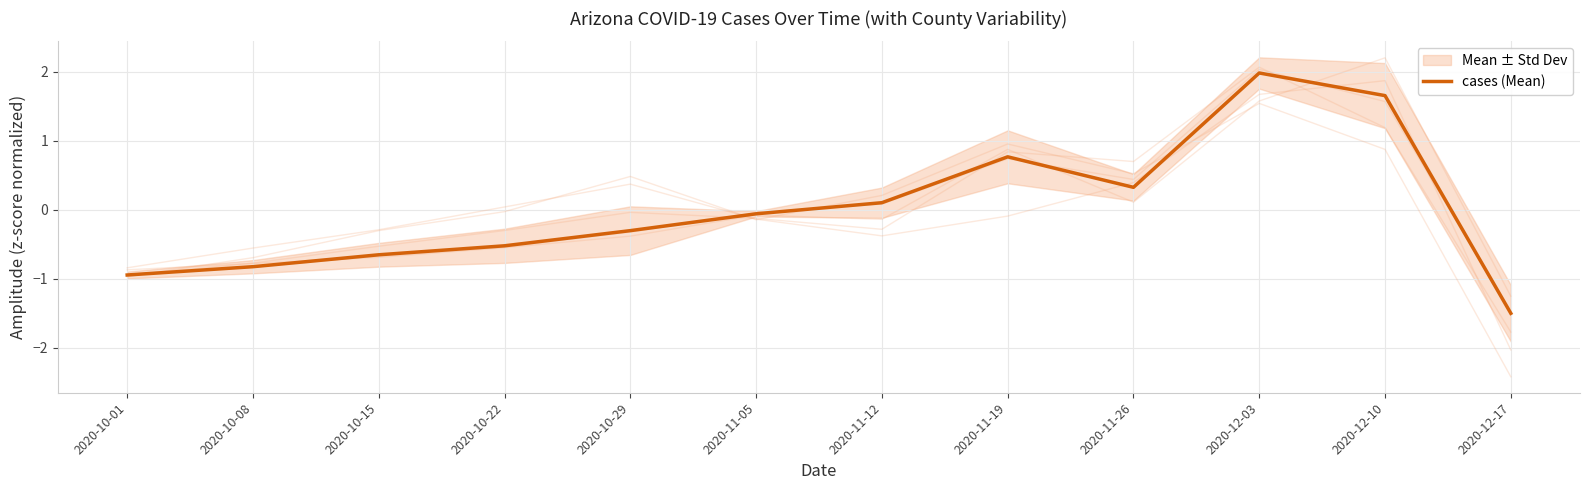

Reading left to right, transcribe all the data shown in this chart.

2020-10-01=-0.9	2020-10-08=-0.8	2020-10-15=-0.7	2020-10-22=-0.5	2020-10-29=-0.3	2020-11-05=-0.1	2020-11-12=0.1	2020-11-19=0.8	2020-11-26=0.3	2020-12-03=2.0	2020-12-10=1.7	2020-12-17=-1.5